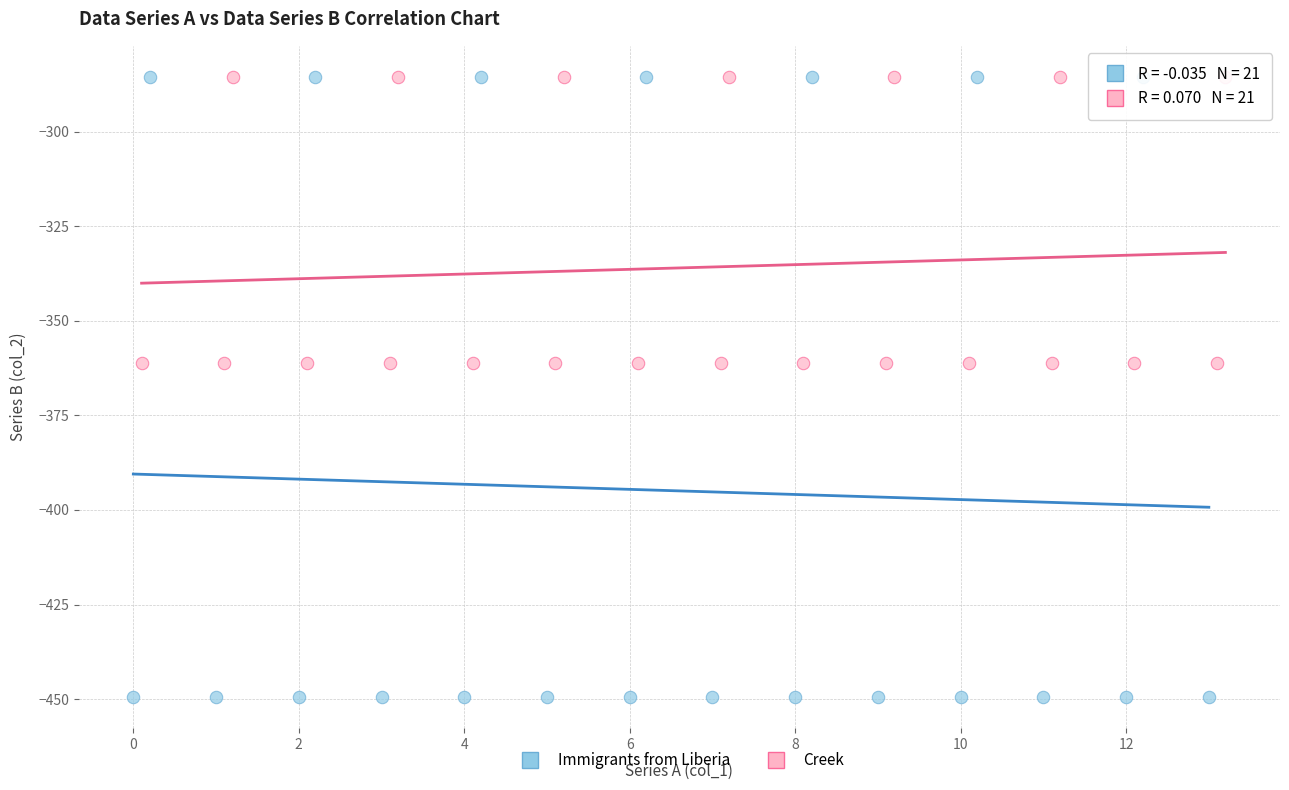

Which series has the largest Y range (max minus min)?

Immigrants from Liberia